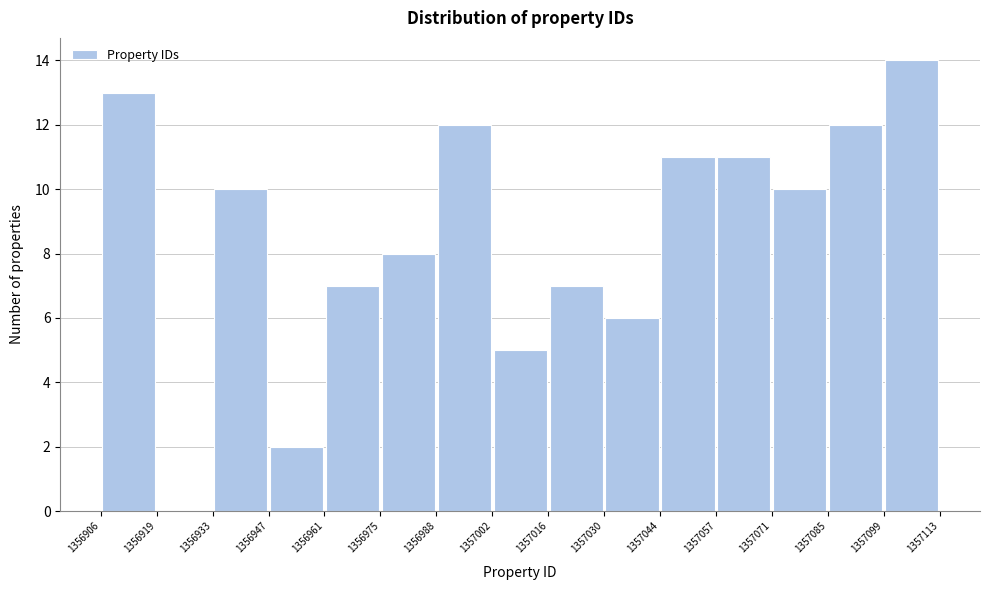

Reading left to right, transcribe this chart: for each bar, give the range it covers on the x-axis and its height. The values are not printed on the chart, so give them approximately, as read against the axis.

1356906 to 1356919: 13
1356919 to 1356933: 0
1356933 to 1356947: 10
1356947 to 1356961: 2
1356961 to 1356975: 7
1356975 to 1356988: 8
1356988 to 1357002: 12
1357002 to 1357016: 5
1357016 to 1357030: 7
1357030 to 1357044: 6
1357044 to 1357057: 11
1357057 to 1357071: 11
1357071 to 1357085: 10
1357085 to 1357099: 12
1357099 to 1357113: 14